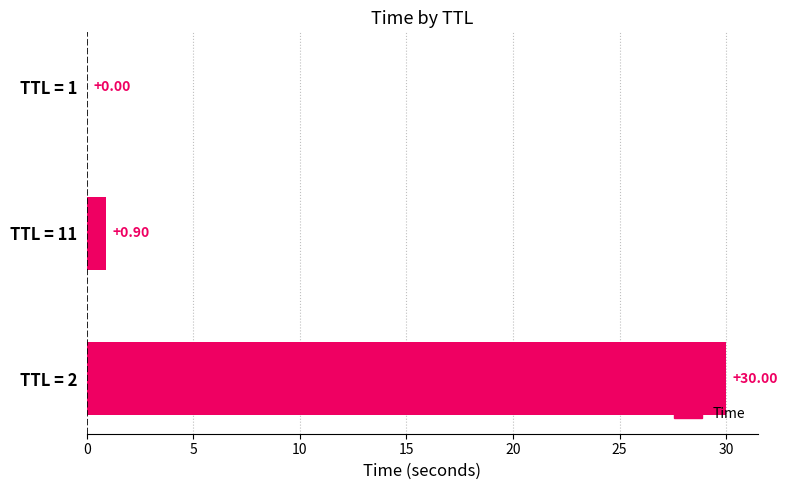

At which category does the chart reach its peak across all series?

TTL = 2